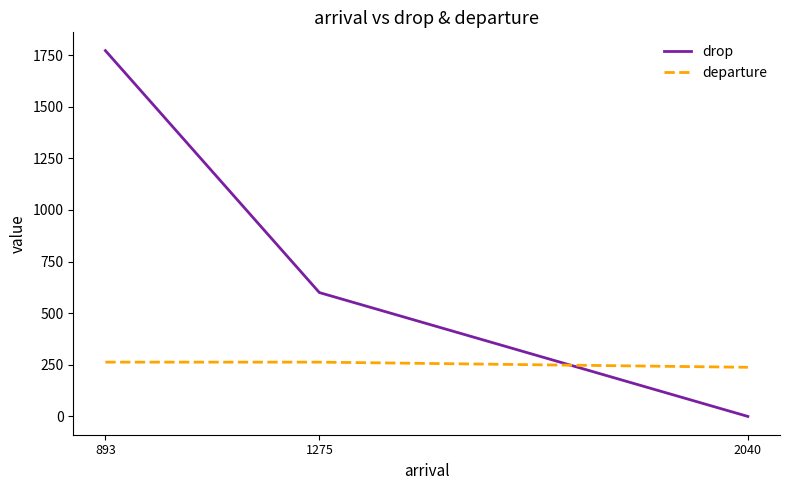

Is the value of drop at 2040 greater than the value of departure at 893?

No